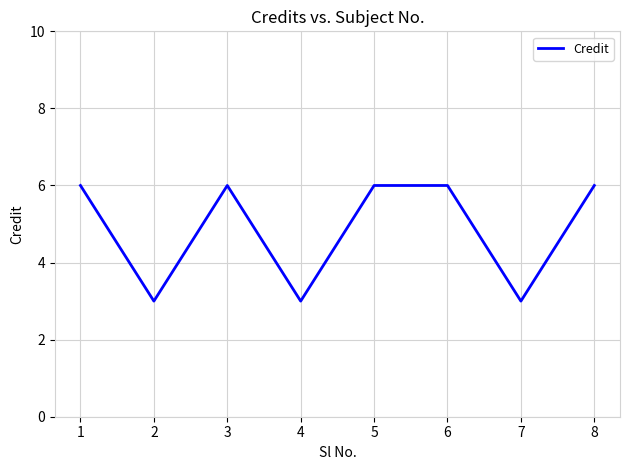

What value does the data have at 6?

6